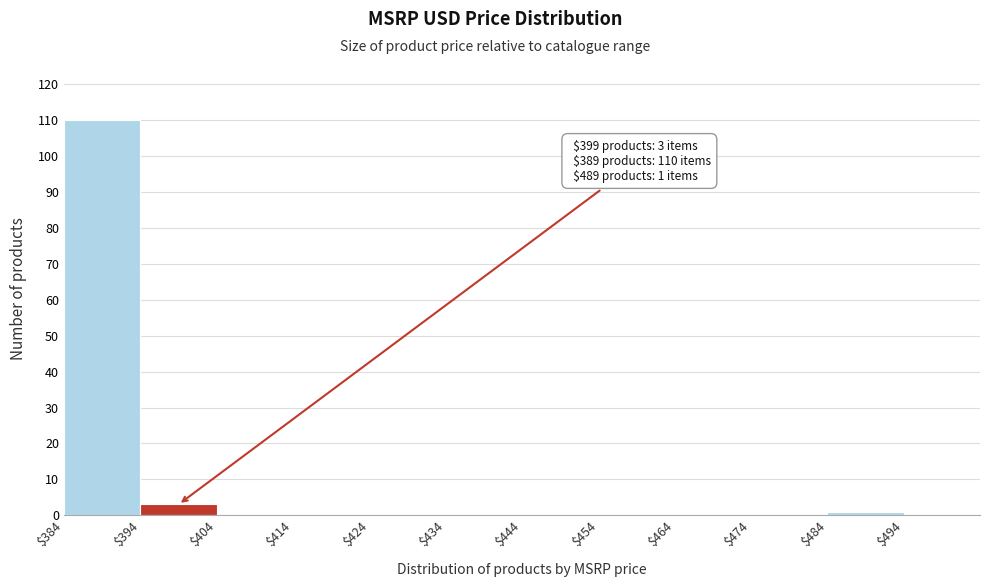

Over which range of the x-axis is the bar tallest?

384 to 394